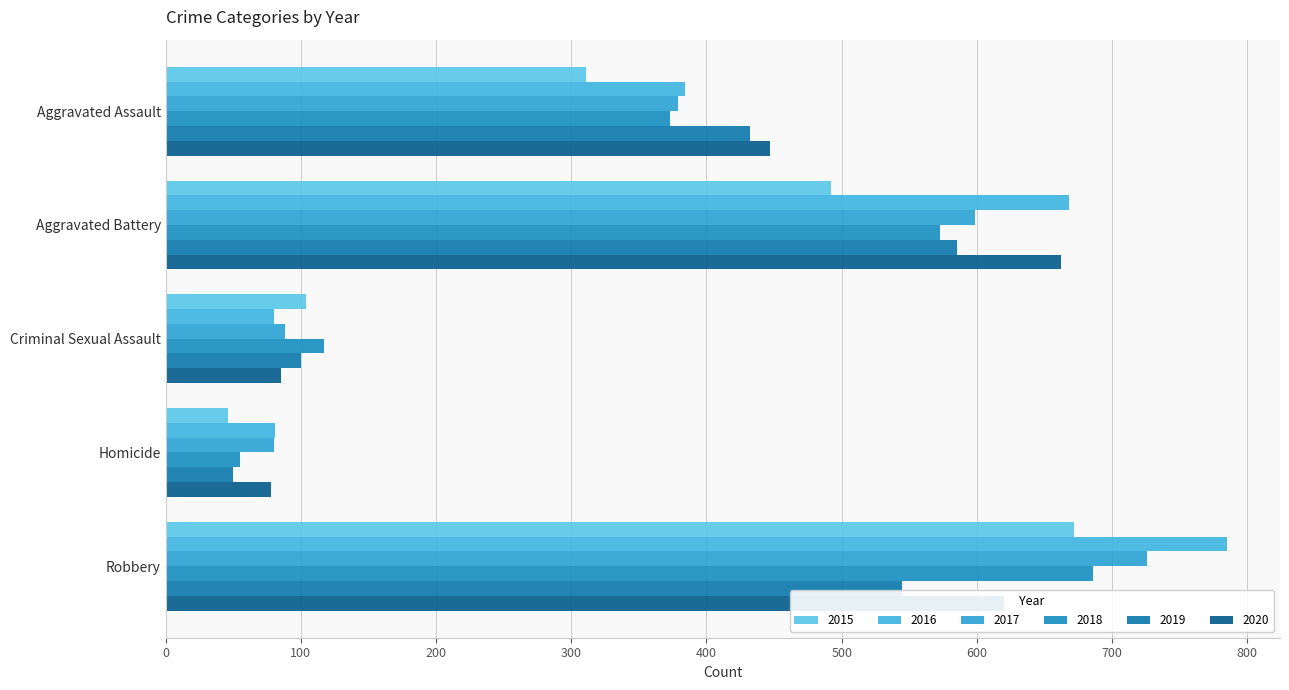

Which series has the largest range (max minus min)?

2016